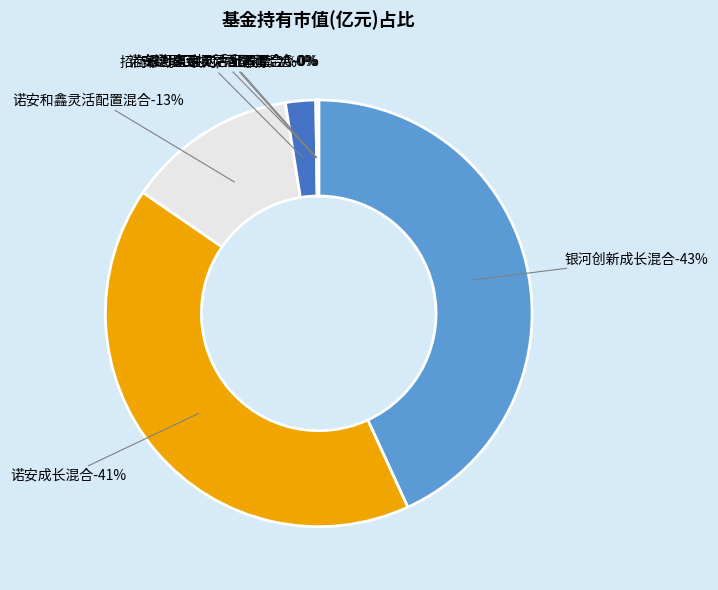

To the nearest percent, what is the combined percentage of 银河嘉谊灵活配置混合A and 诺安成长混合?

42%